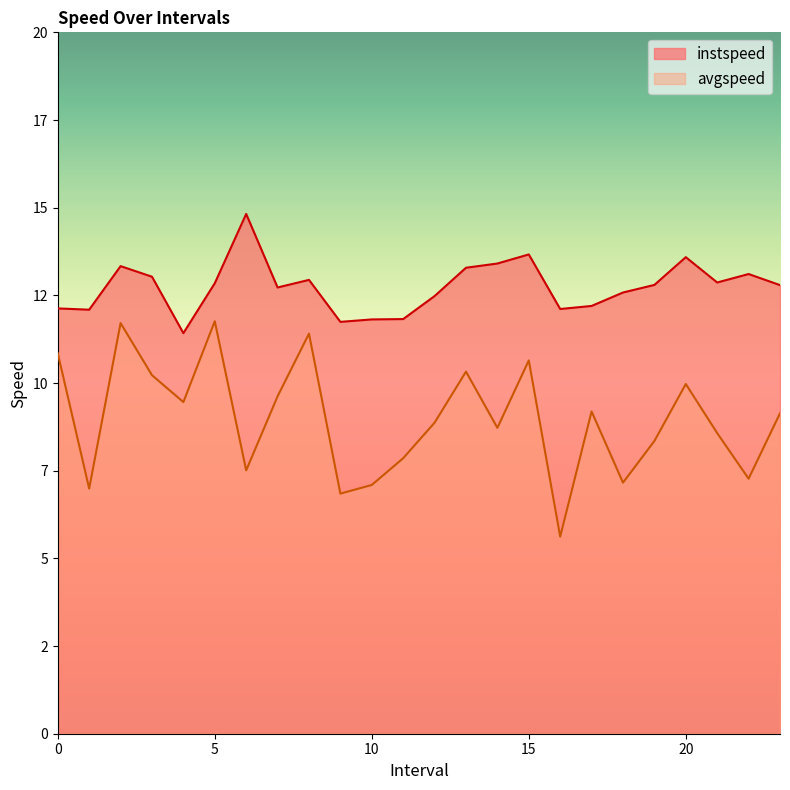

List the series in order of their peak value, highest first.

instspeed, avgspeed